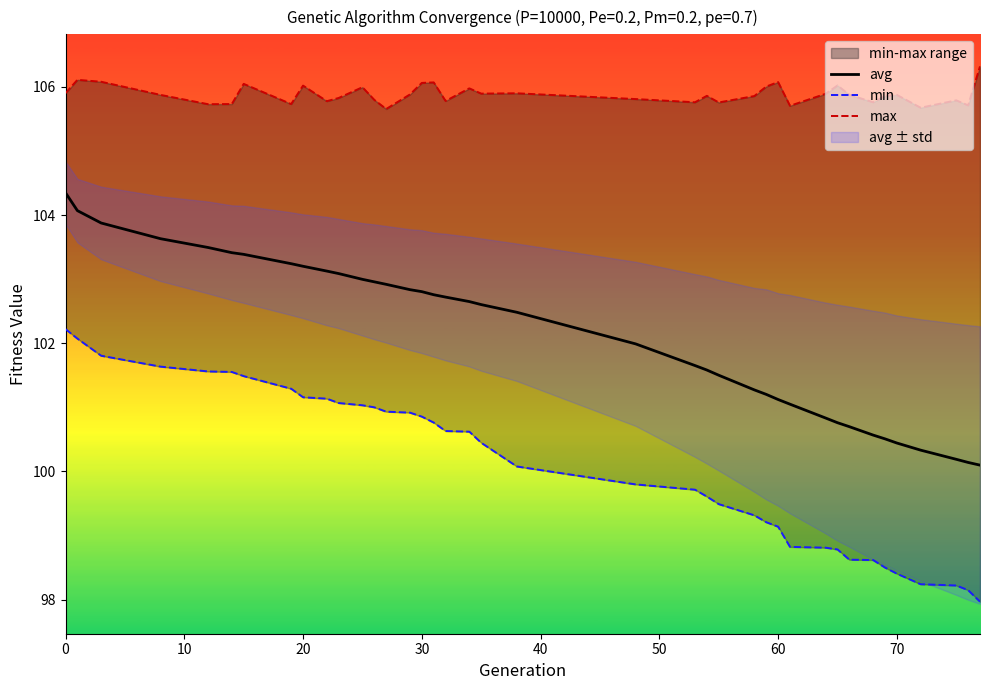

True or false: max and min cross at least once.

False